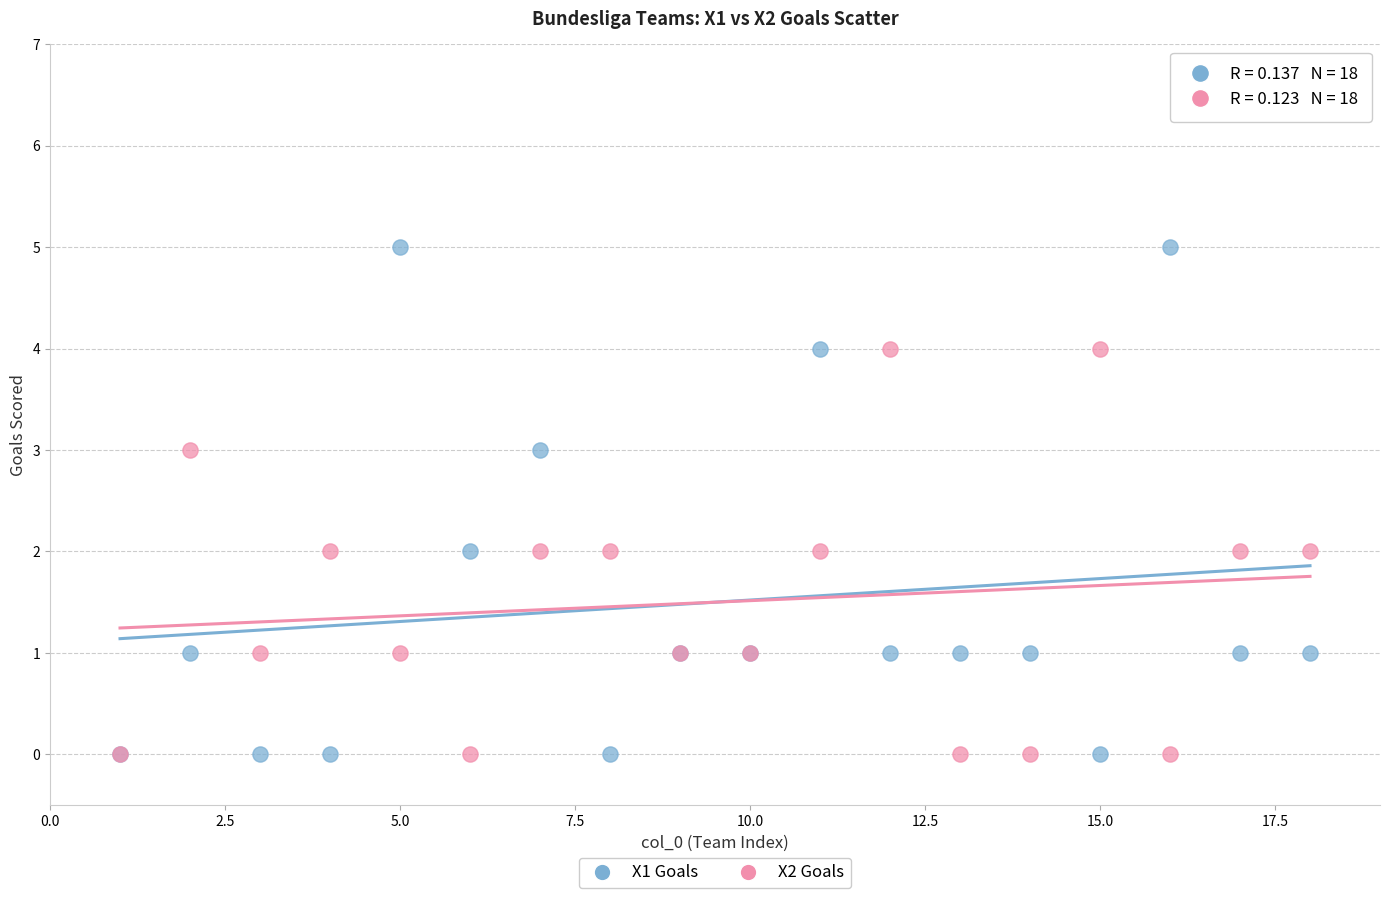

Which series has the largest Y range (max minus min)?

X1 Goals